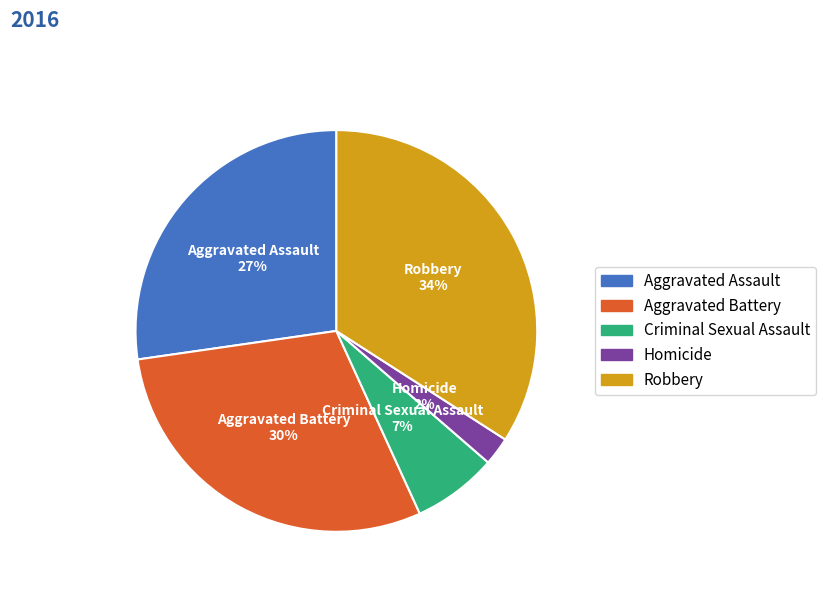

What is the ratio of the value at Homicide to the value at Robbery?

0.1